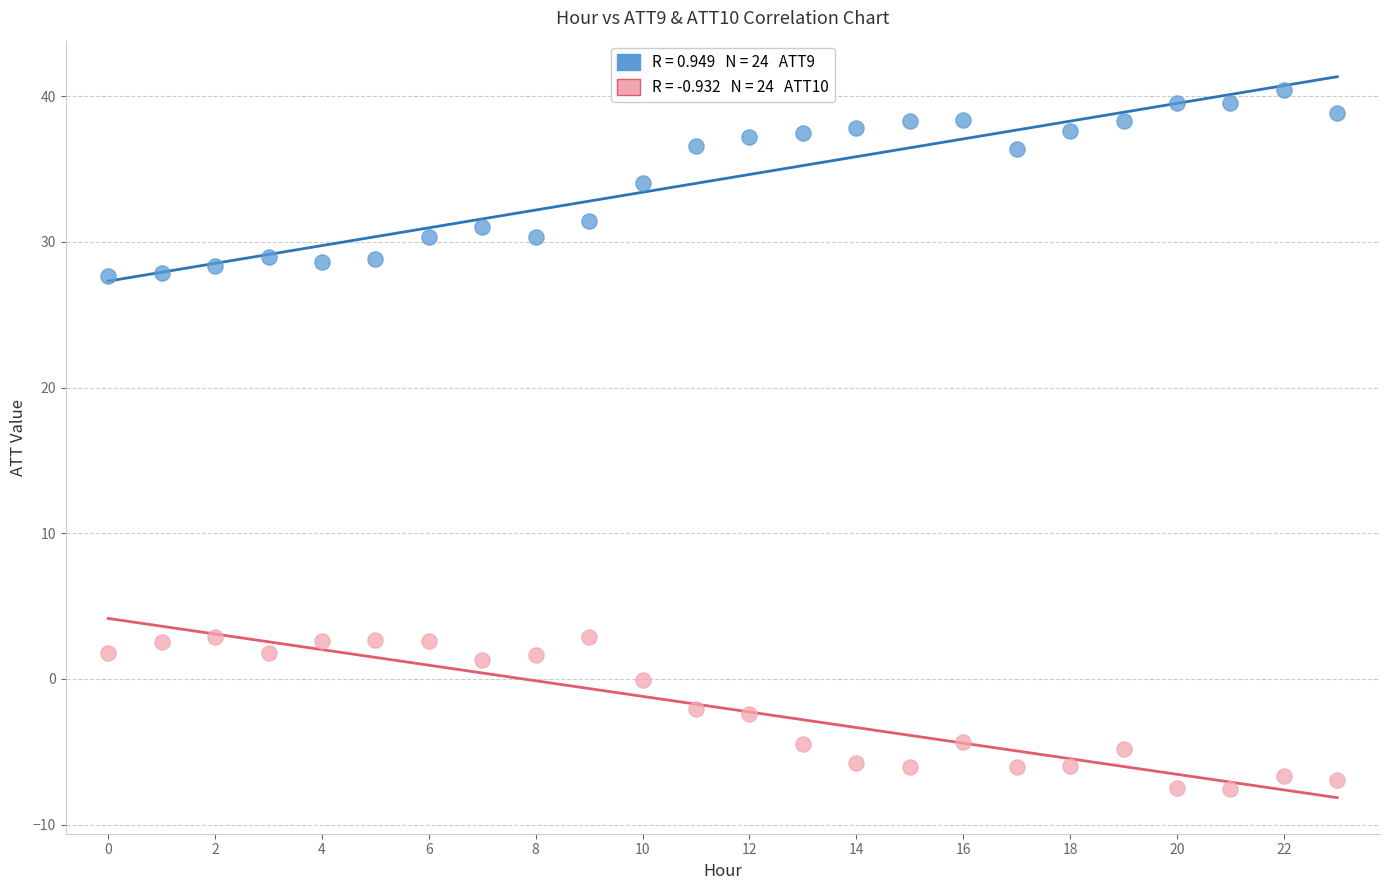

How many points are shown in the scatter plot?

48